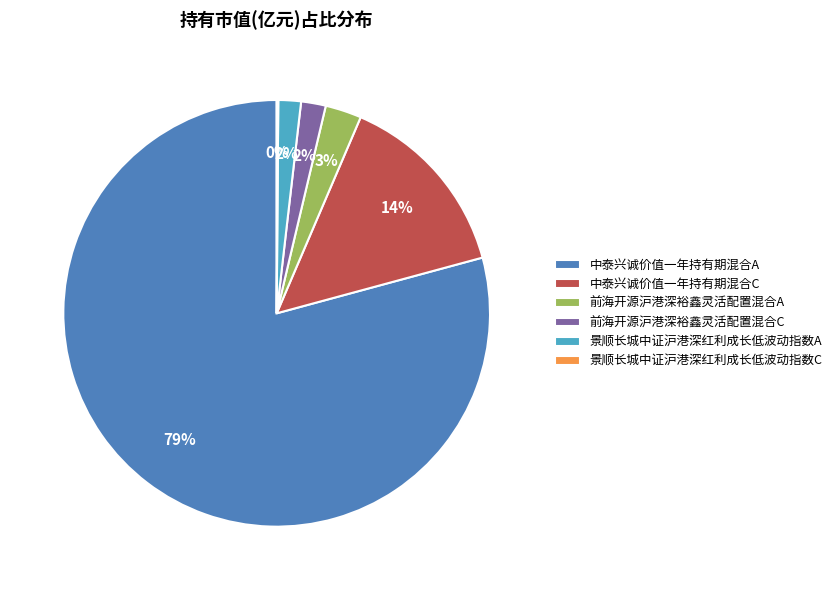

Which has a higher value, 中泰兴诚价值一年持有期混合C or 中泰兴诚价值一年持有期混合A?

中泰兴诚价值一年持有期混合A